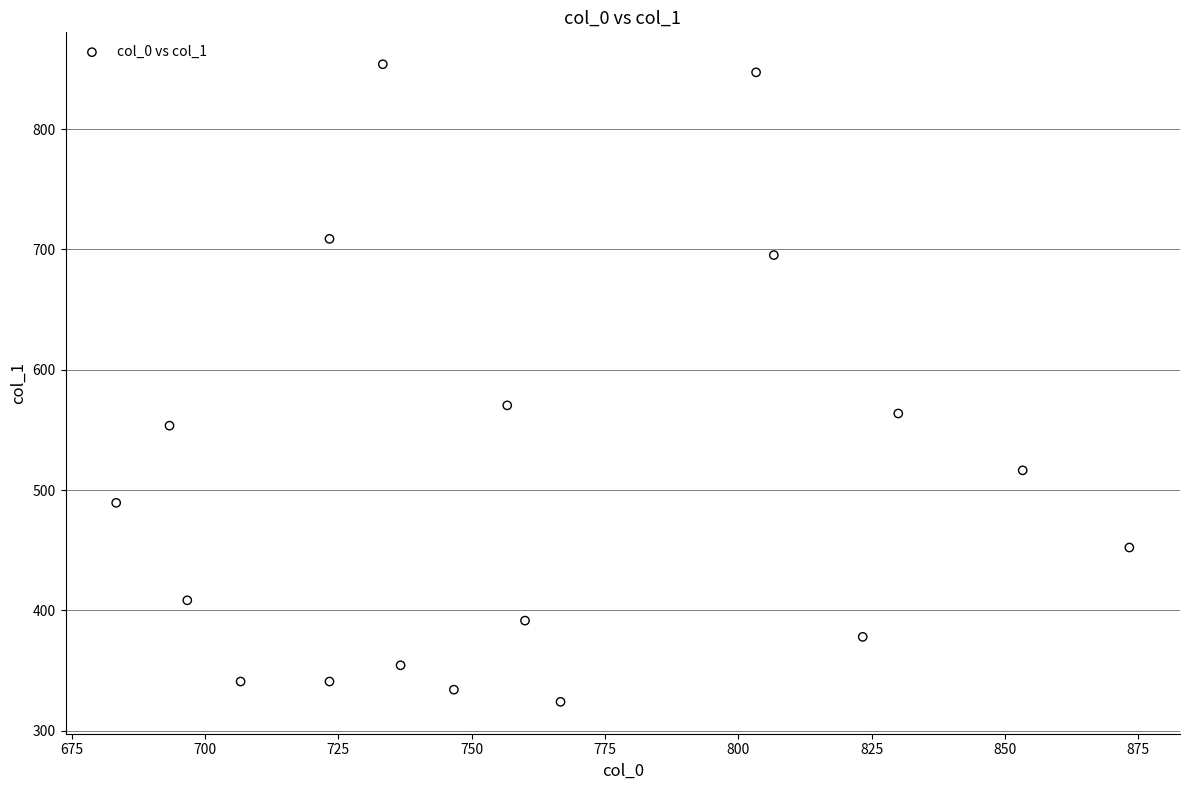

What is the range of X values (max minus min)?

190.0